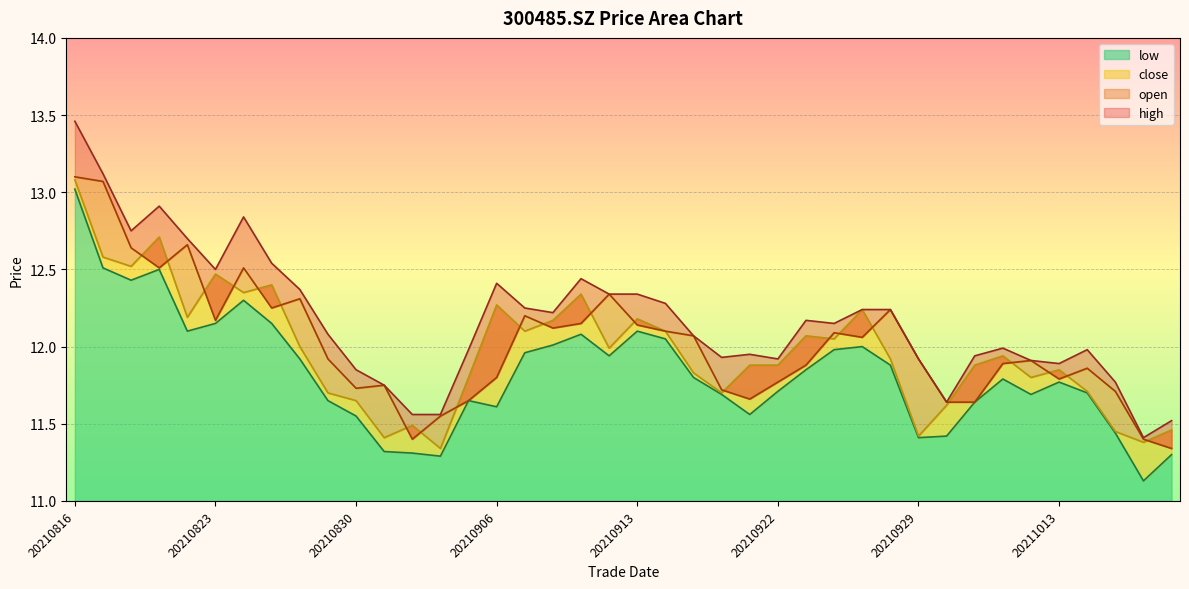

The value of close at 20210830 is 11.7. True or false?

True